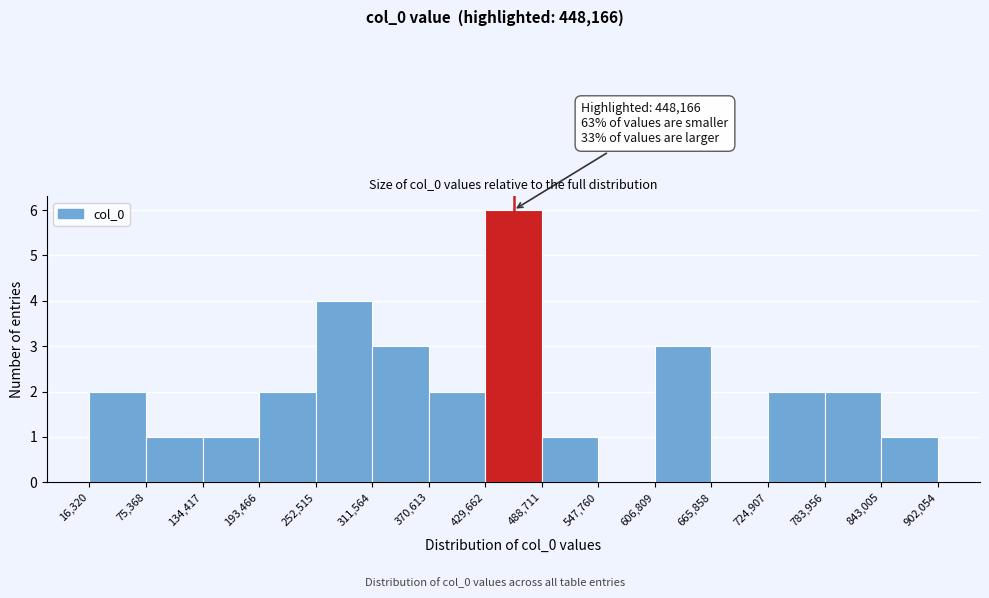

Which range on the x-axis has the tallest bar?

429,662 to 488,711